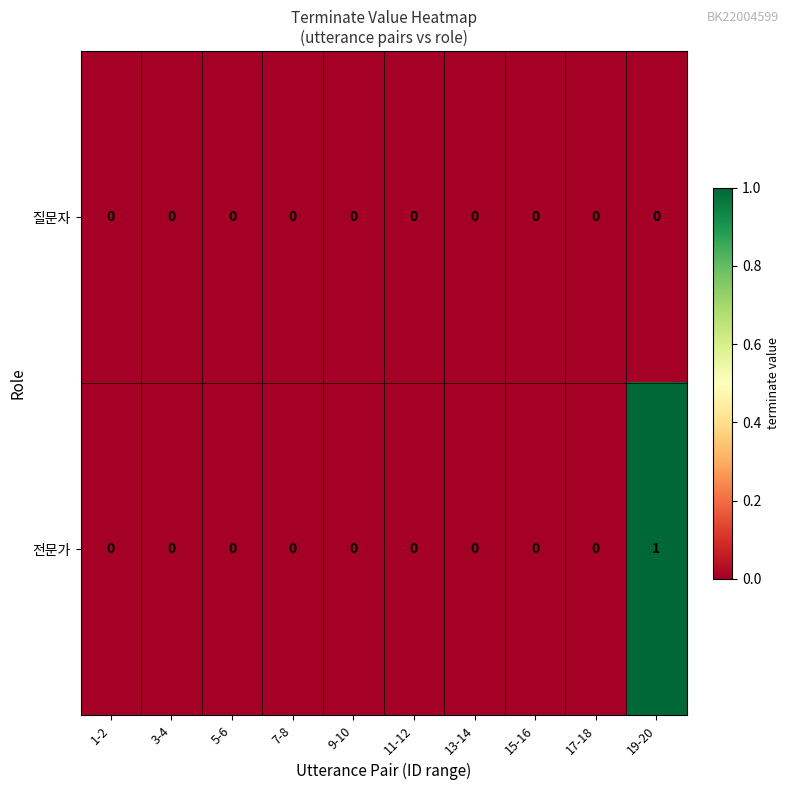

List the series in order of their peak value, highest first.

전문가, 질문자